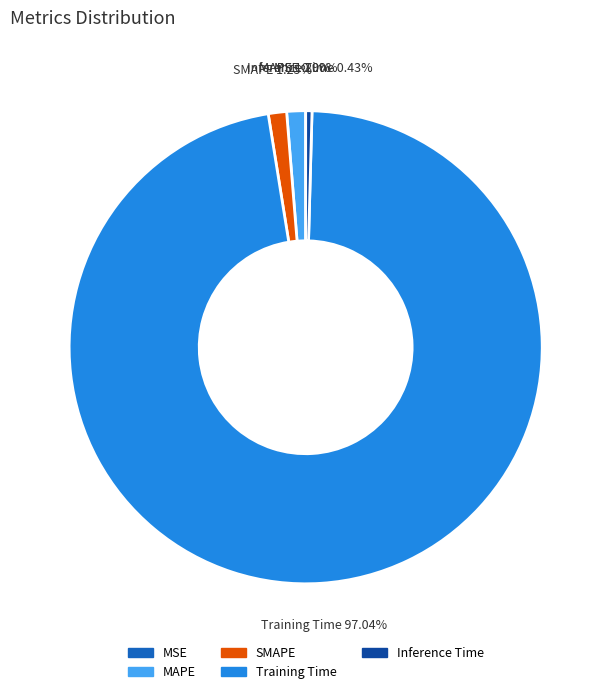

Which slice is the largest?

Training Time